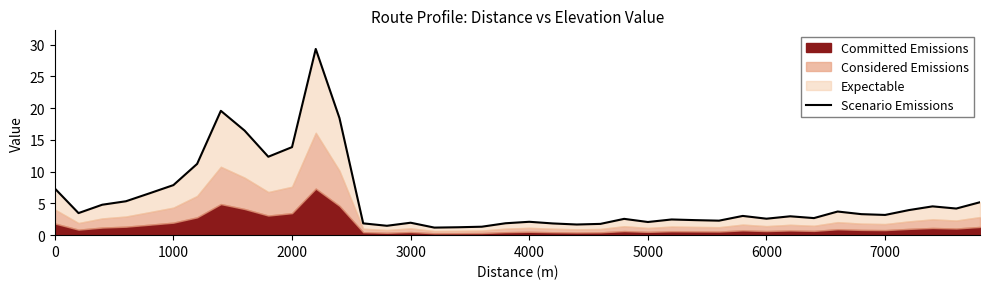

True or false: there are more than 1 points higher than both neighbors.

True